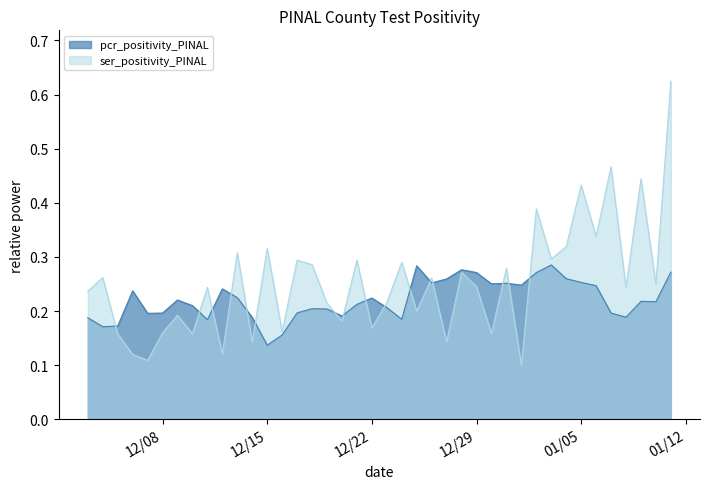

Which series has the largest range (max minus min)?

ser_positivity_PINAL